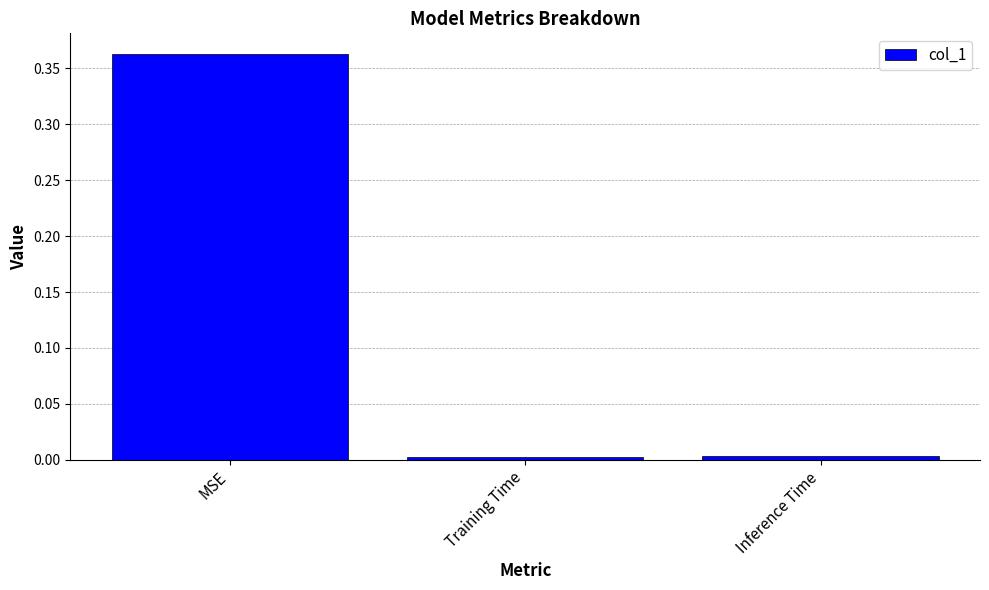

The value at Inference Time is 0.0. True or false?

True